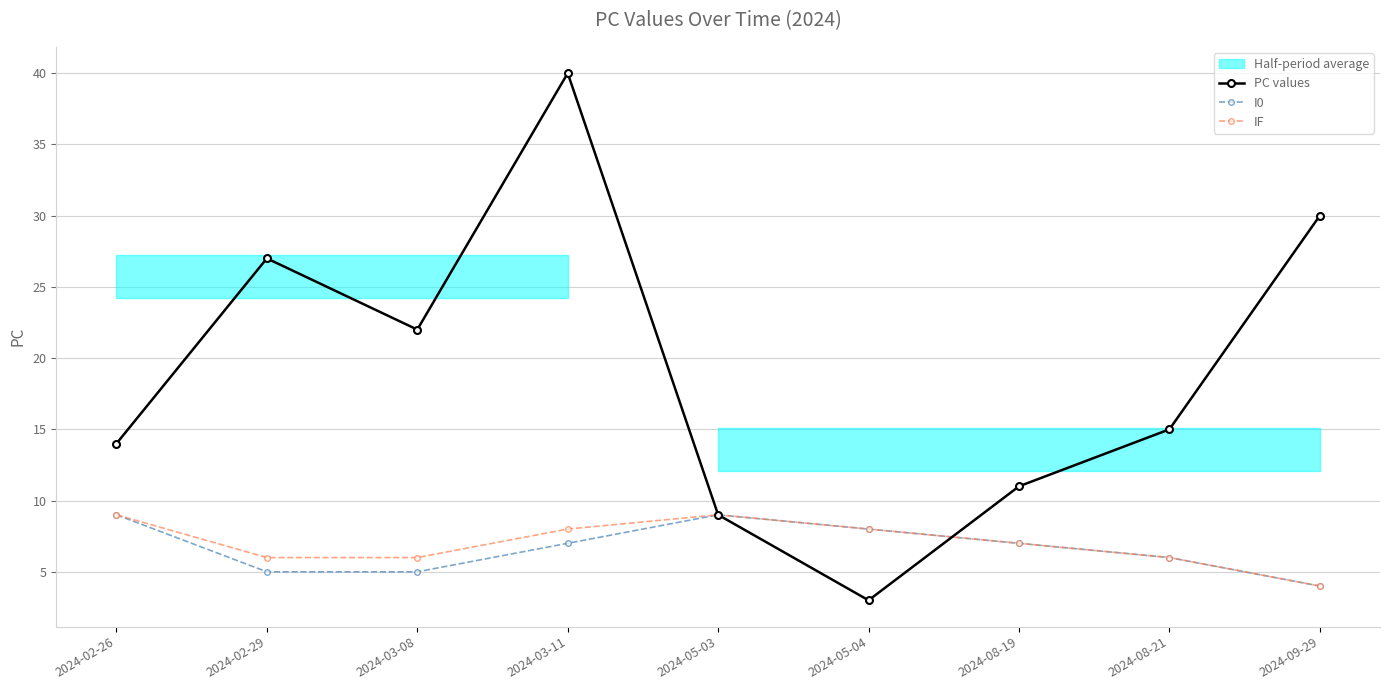

What is the difference between the maximum and minimum values in the I0 series?

5